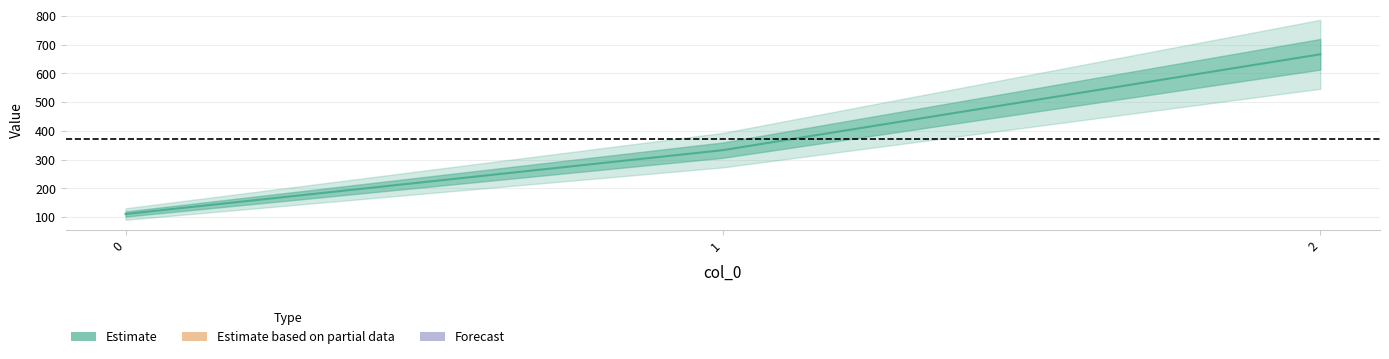

The value at 0 is 111.1. True or false?

True